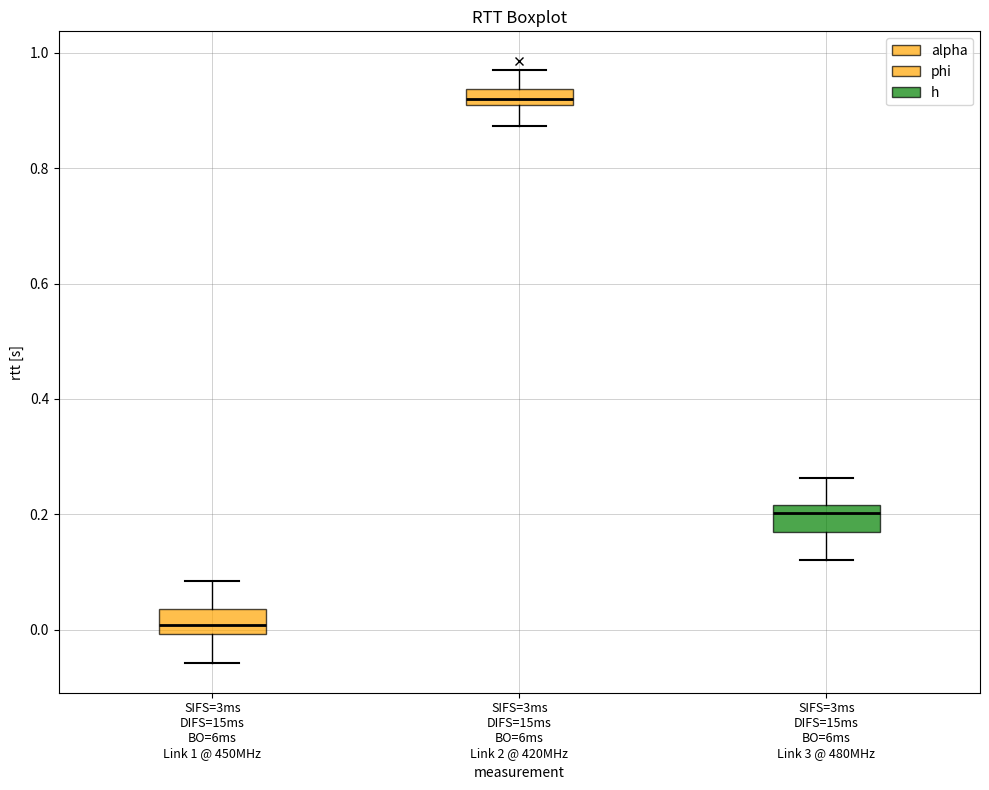

Where does the upper whisker of the box for SIFS=3ms DIFS=15ms BO=6ms Link 2 @ 420MHz end on the y-axis? The values are not printed on the chart, so give them approximately, as read against the axis.

0.96